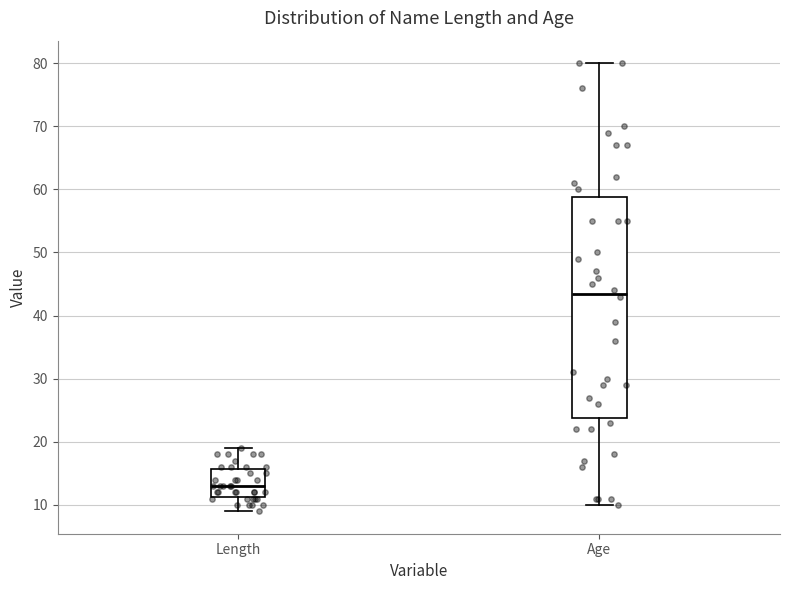

Reading left to right, read every box against the y-axis: the position of its median line, the range the box covers, and the ends of its whiskers. The values are not printed on the chart, so give them approximately, as read against the axis.

Length: median 13, box 11 to 16, whiskers 9 to 19
Age: median 44, box 24 to 59, whiskers 10 to 80